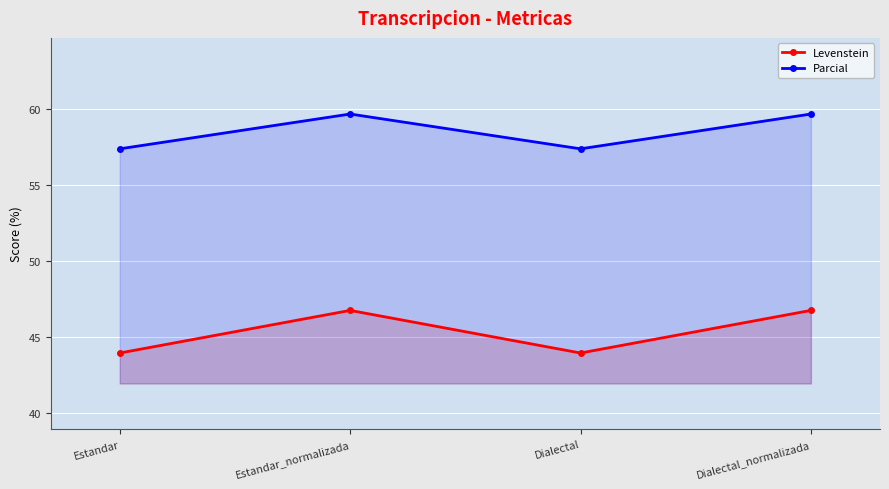

What is the difference between the highest and lowest values at Dialectal_normalizada?

12.9